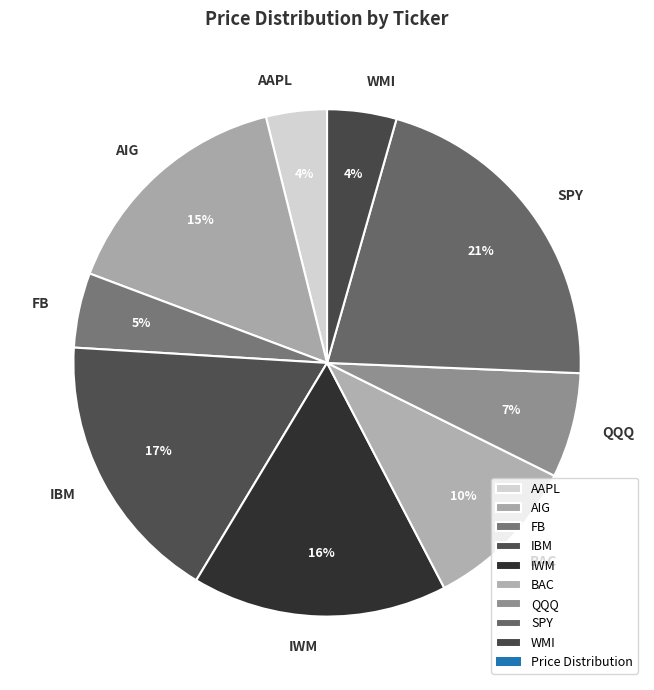

Which category has the biggest portion of the pie?

SPY